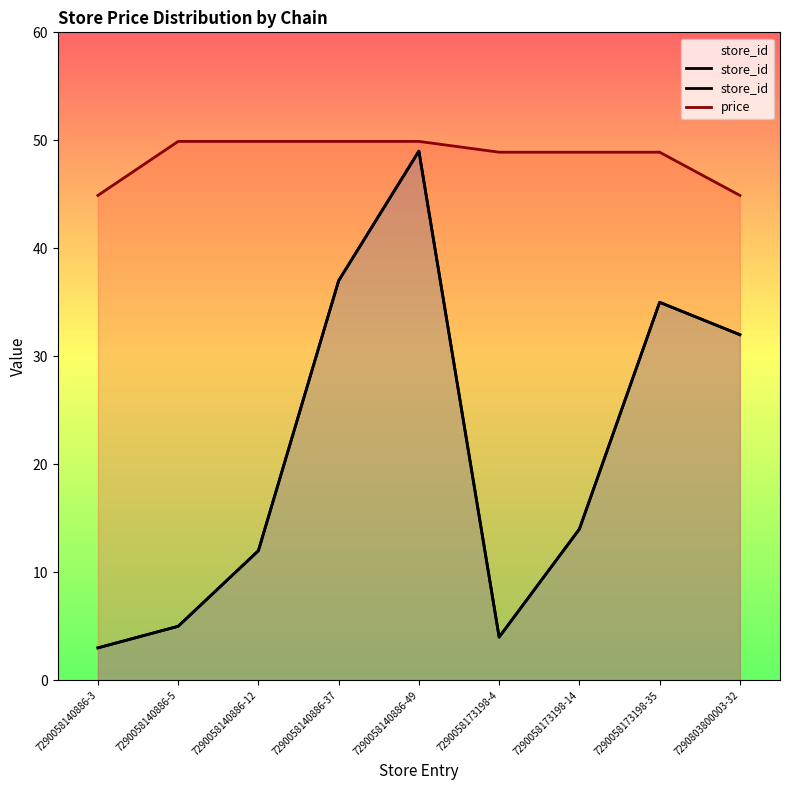

At which label does store_id reach its peak?

7290058140886-49